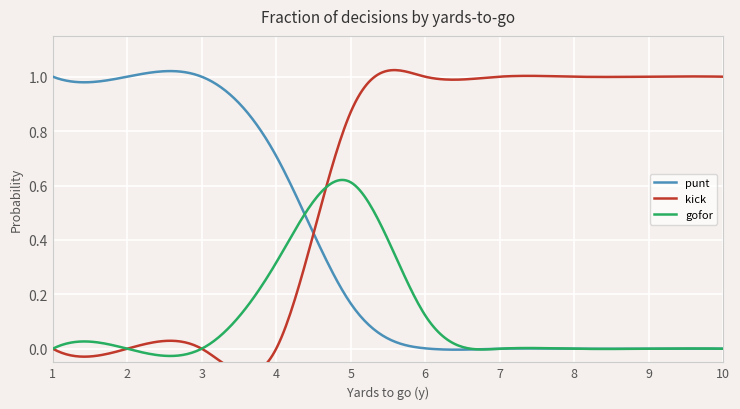

Rank the series by their maximum value, from highest to lowest.

punt, kick, gofor